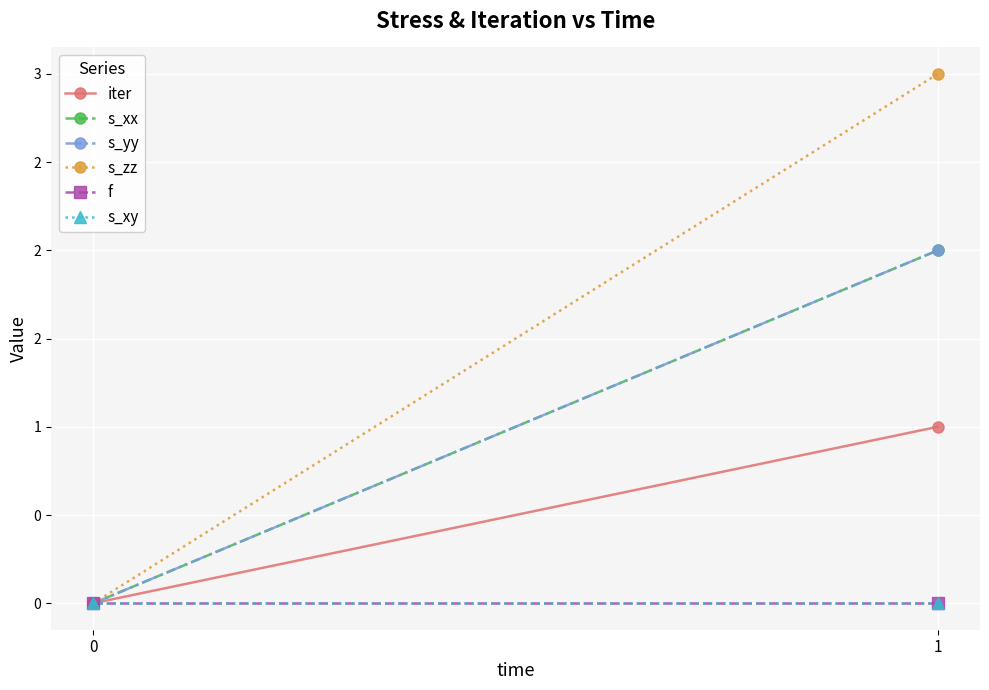

Rank the series by their maximum value, from highest to lowest.

s_zz, s_xx, s_yy, iter, f, s_xy